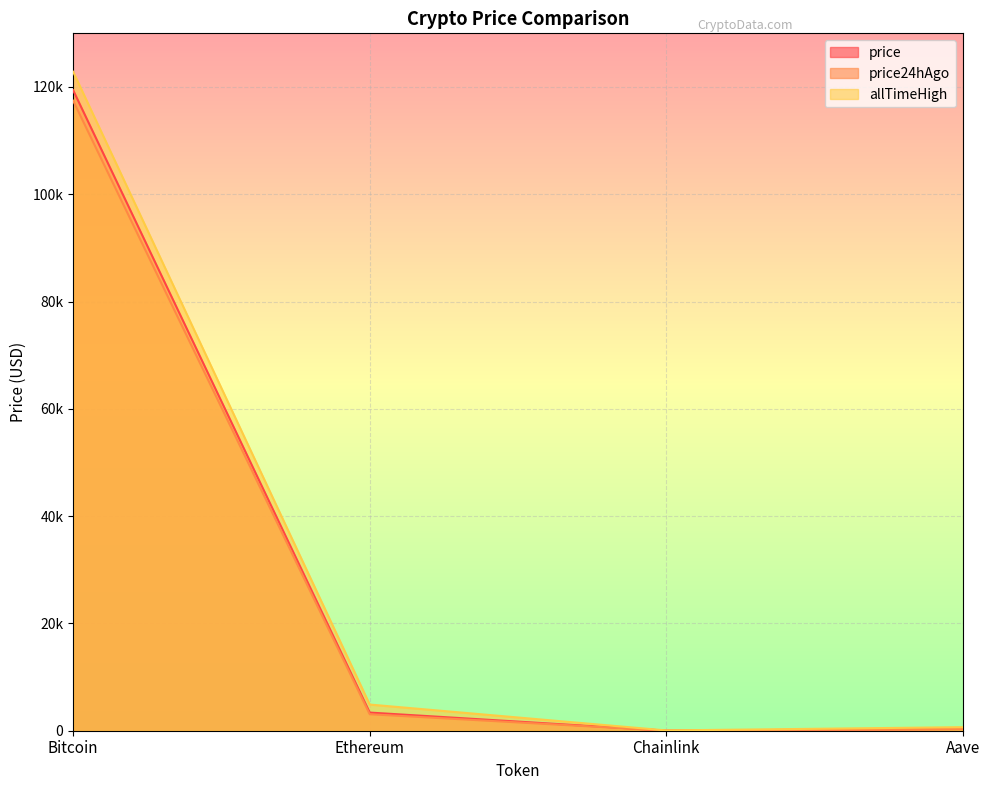

What are all the series names shown in the legend?

price, price24hAgo, allTimeHigh